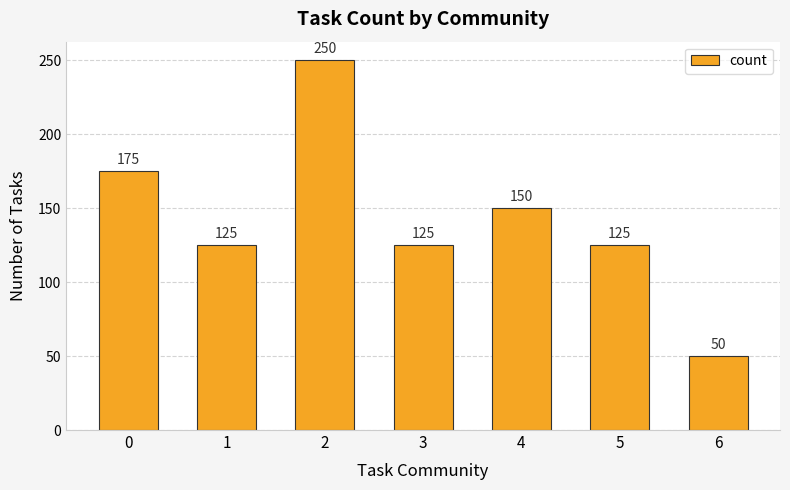

Is it true that the value at 6 is 17?

False